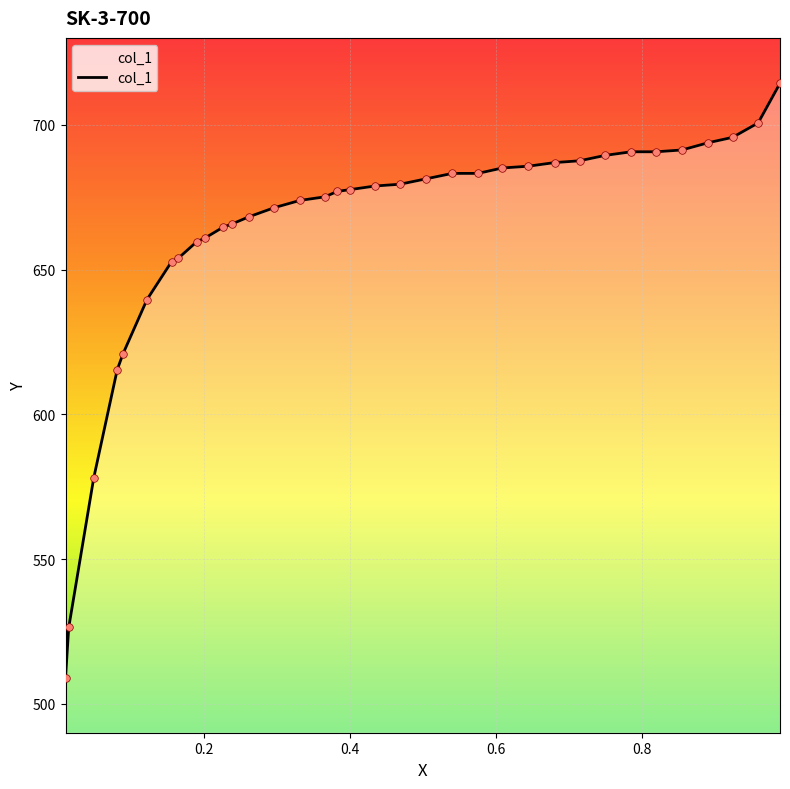

What is the greatest value displayed?

714.3